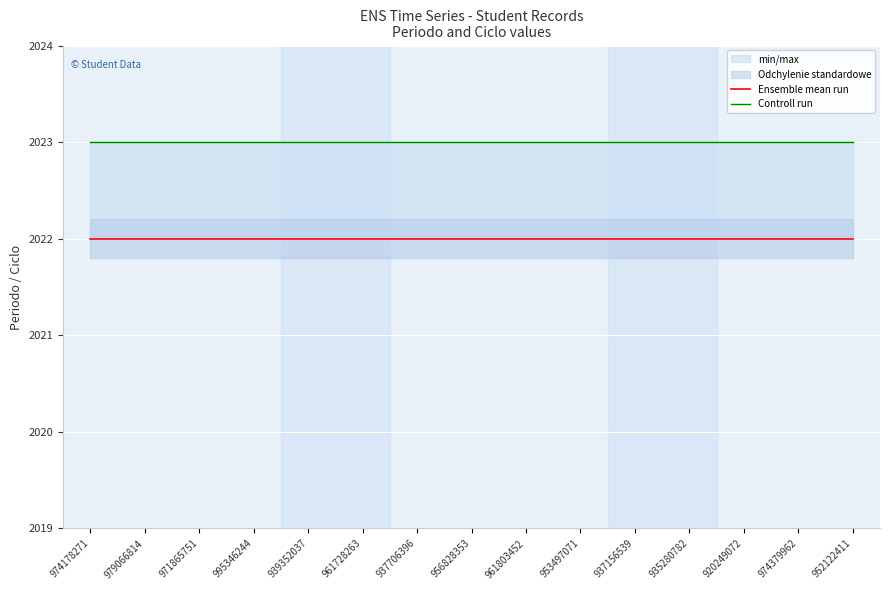

Reading left to right, extract all data points from this chart.

Ensemble mean run: 974178271=2022	979066814=2022	971865751=2022	995346244=2022	939352037=2022	961728263=2022	937706396=2022	956828353=2022	961803452=2022	953497071=2022	937156539=2022	935280782=2022	920249072=2022	974379962=2022	952122411=2022
Controll run: 974178271=2023	979066814=2023	971865751=2023	995346244=2023	939352037=2023	961728263=2023	937706396=2023	956828353=2023	961803452=2023	953497071=2023	937156539=2023	935280782=2023	920249072=2023	974379962=2023	952122411=2023